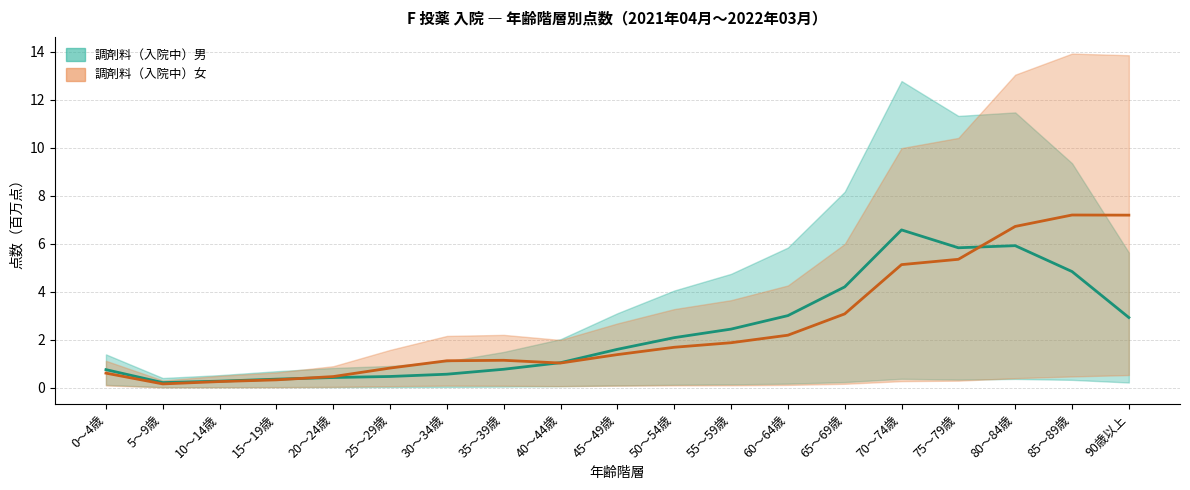

How many intersections are there between 調剤料（入院中）男 中央値 and 調剤料（入院中）女 中央値?

3